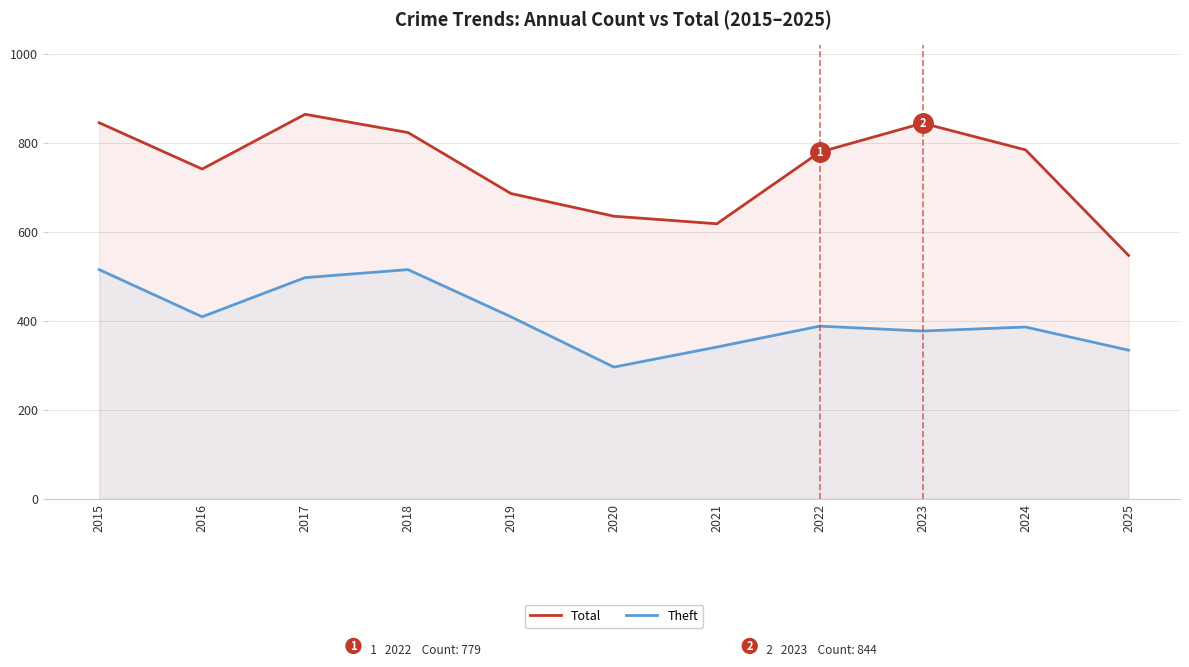

Where is the first local minimum for Theft?

2016